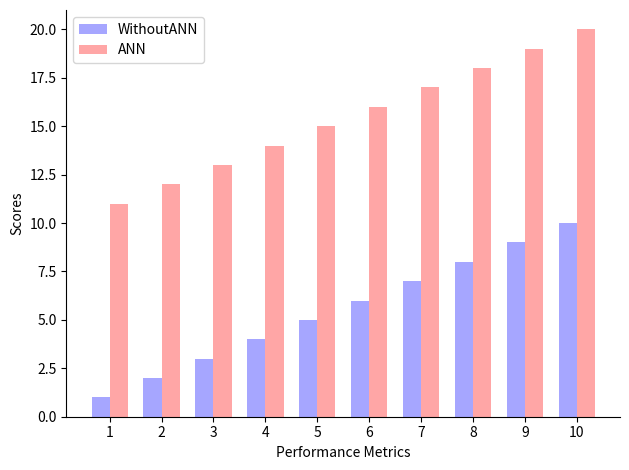

How many data points in ANN are less than 16?

5